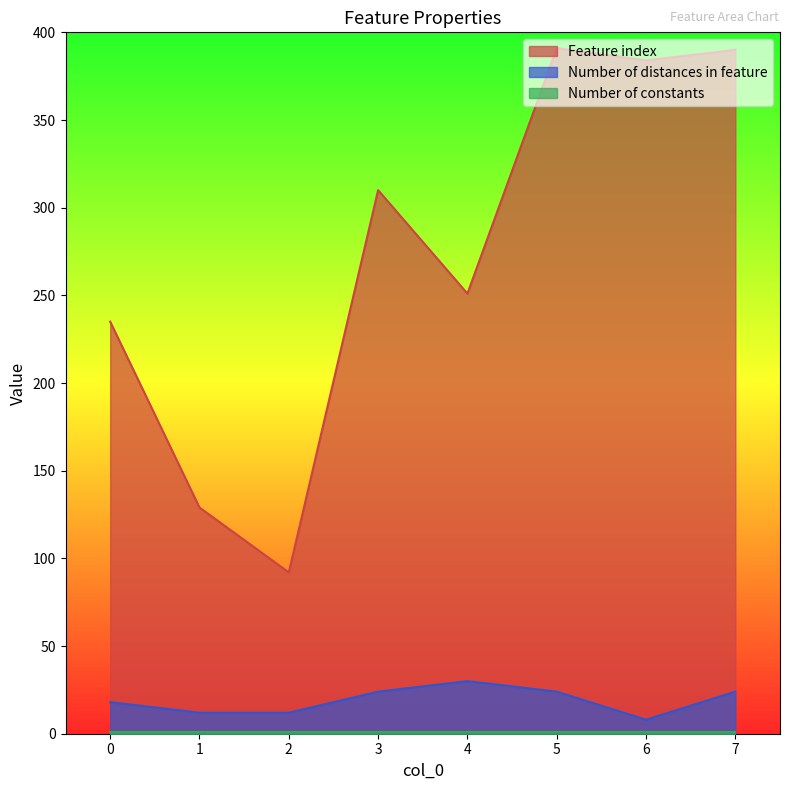

What is the lowest value of the Feature index series?

92